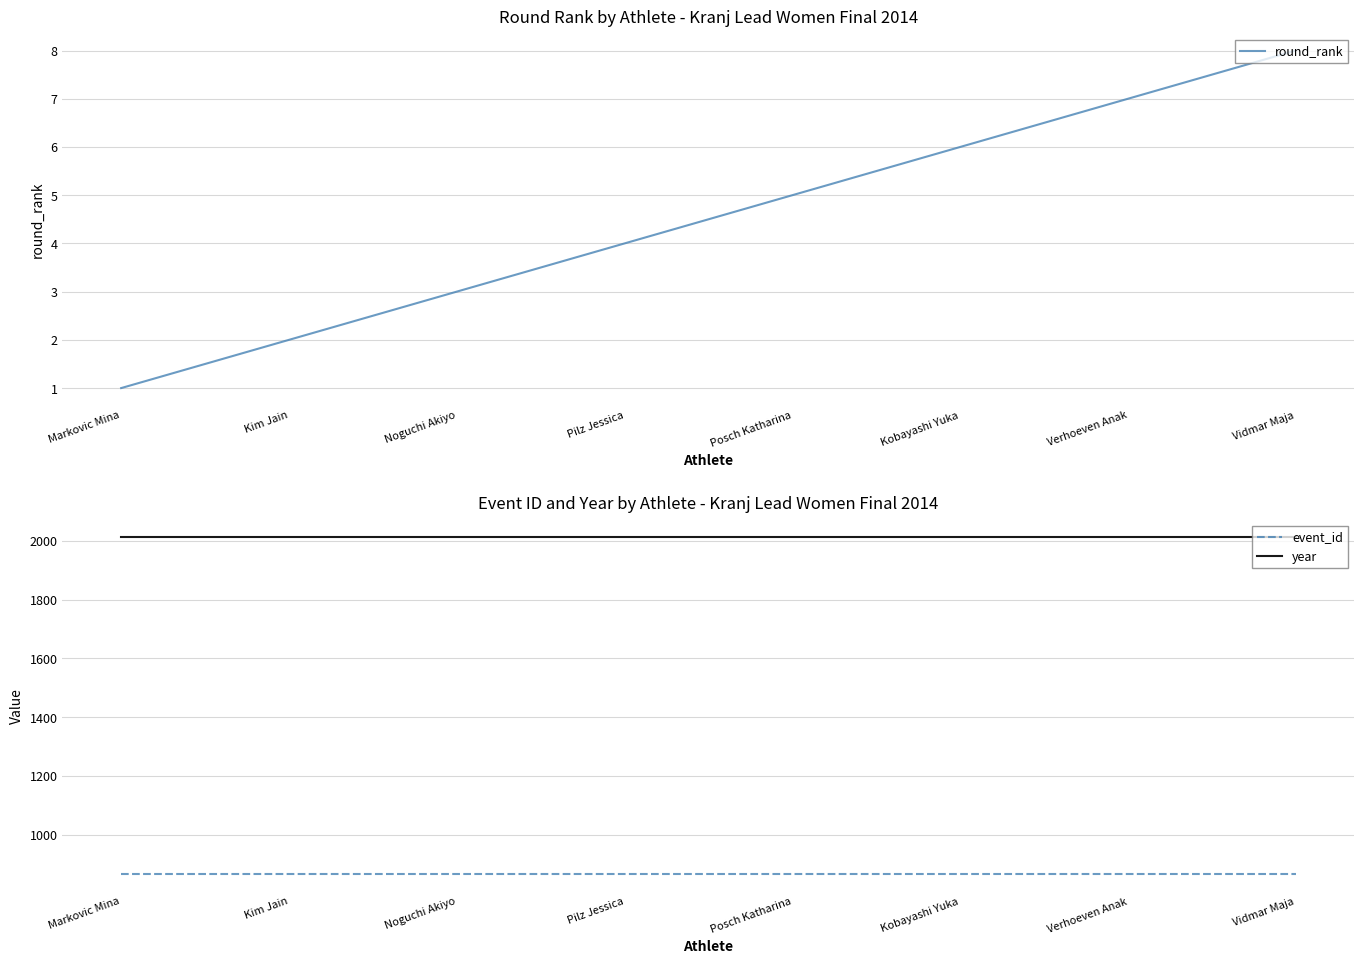

True or false: round_rank and event_id cross at least once.

False